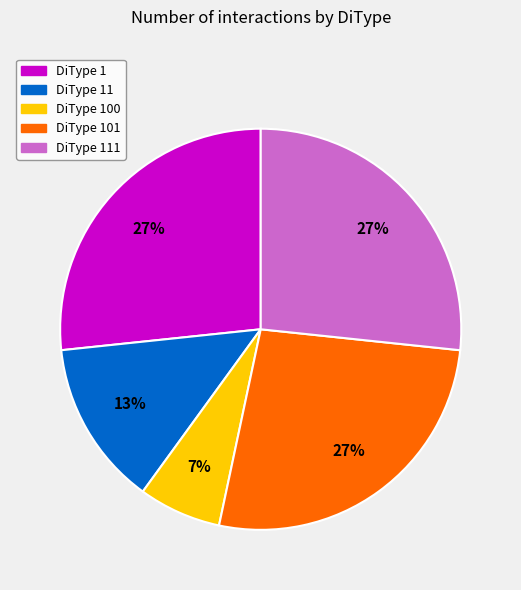

What percentage is the DiType 1 slice, to the nearest percent?

27%